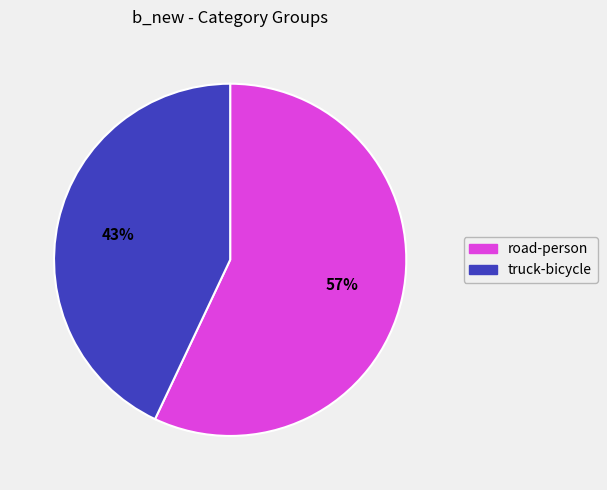

Does any single category account for the majority?

Yes